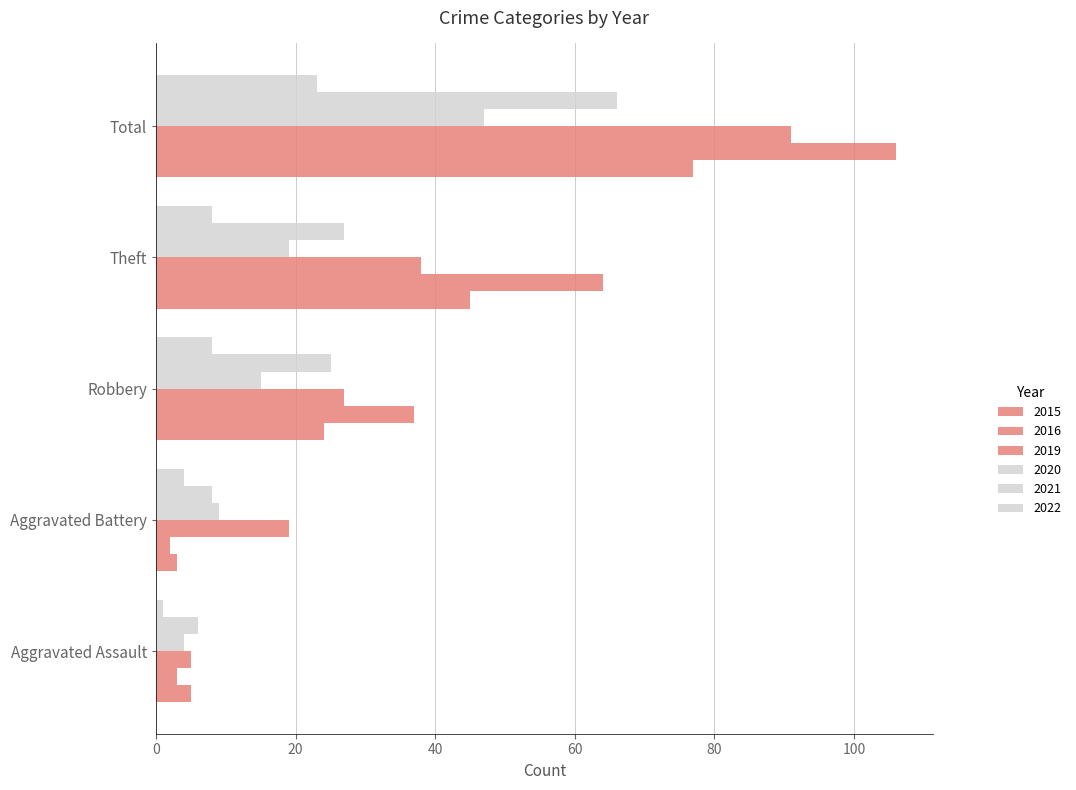

At which category is the sum across all series the highest?

Total